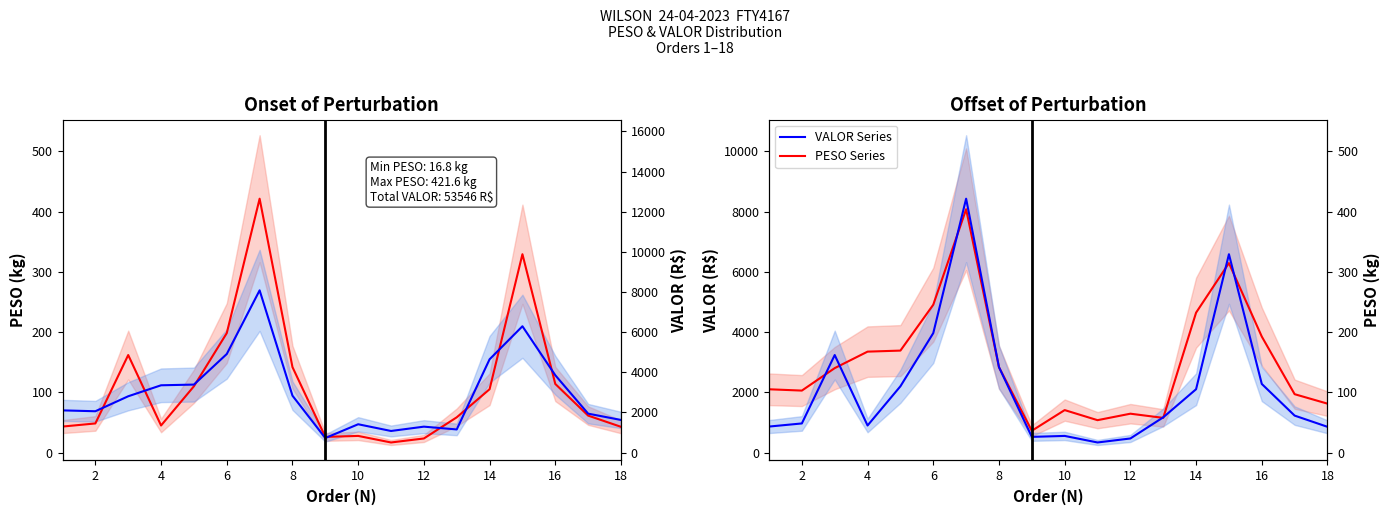

How many distinct data groups are displayed?

4